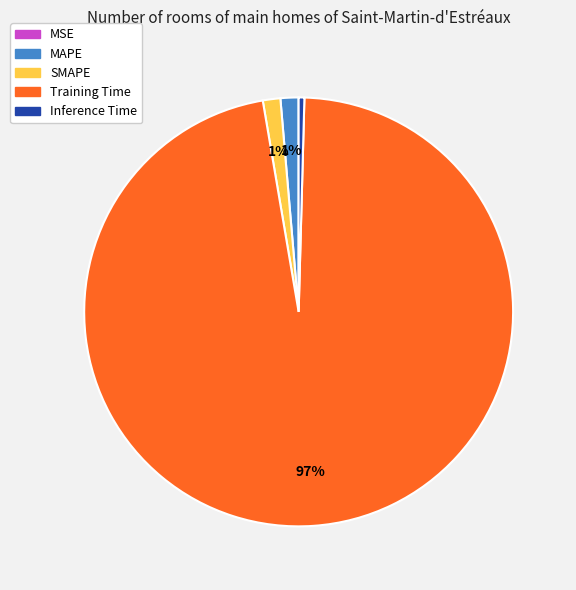

To the nearest percent, what is the average slice percentage?

20%